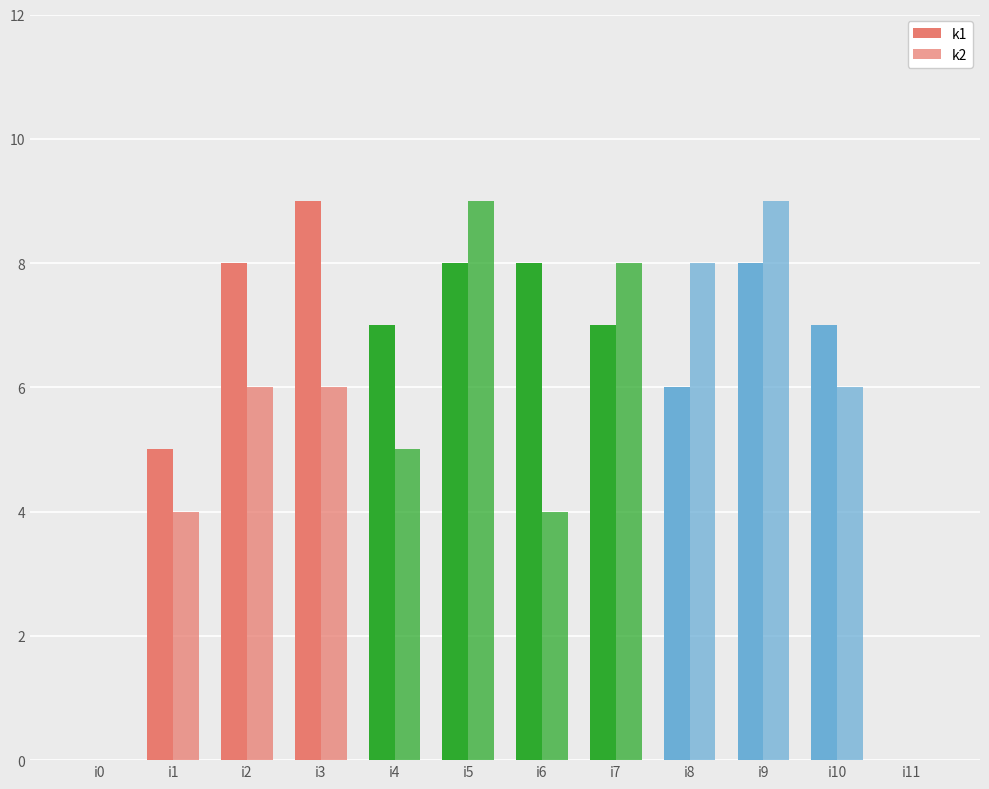

What are all the series names shown in the legend?

k1, k2